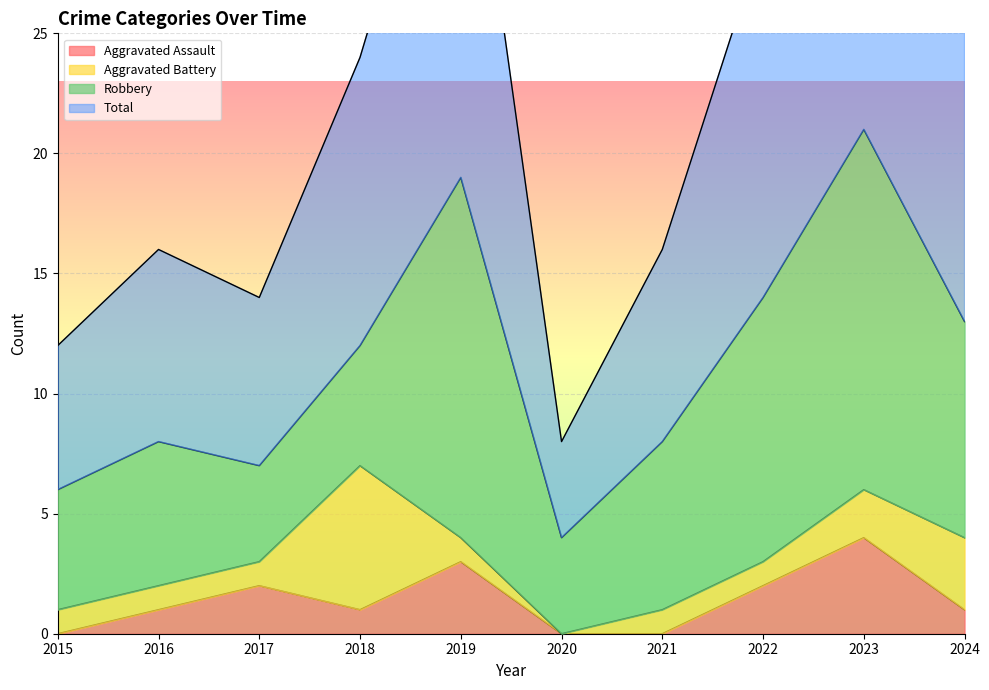

Which series changed the most between 2015 and 2024?

Total